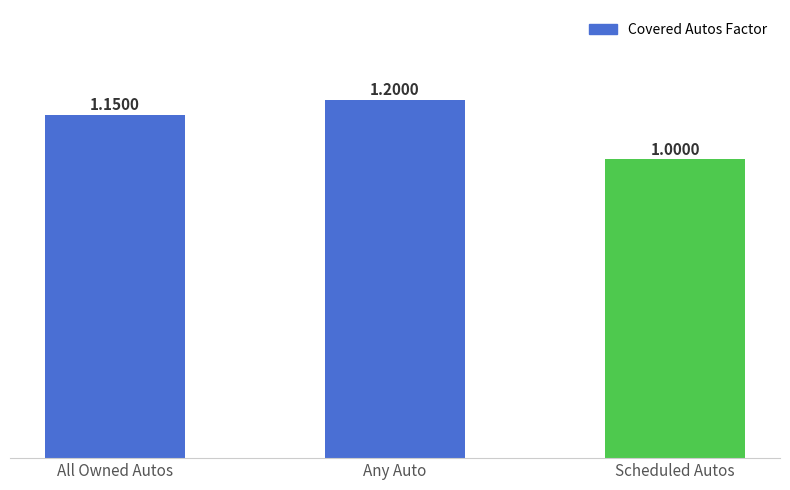

What is the label of the 2nd bar from the right?

Any Auto